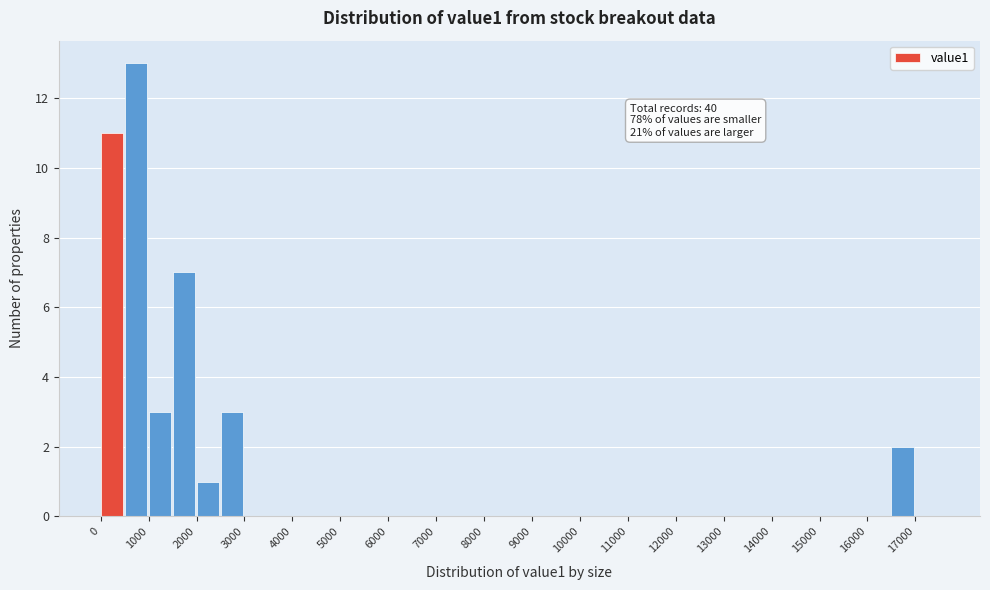

Over which range of the x-axis is the bar tallest?

500 to 1000